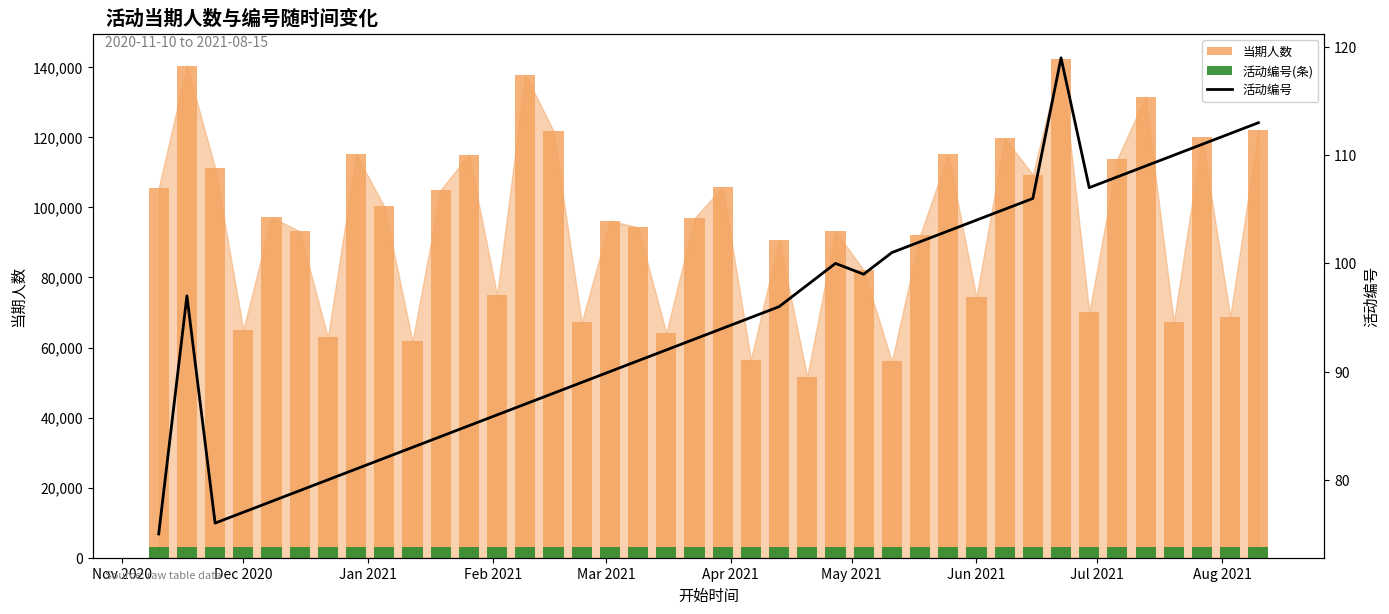

What is the minimum value for 活动编号(条)?

3000